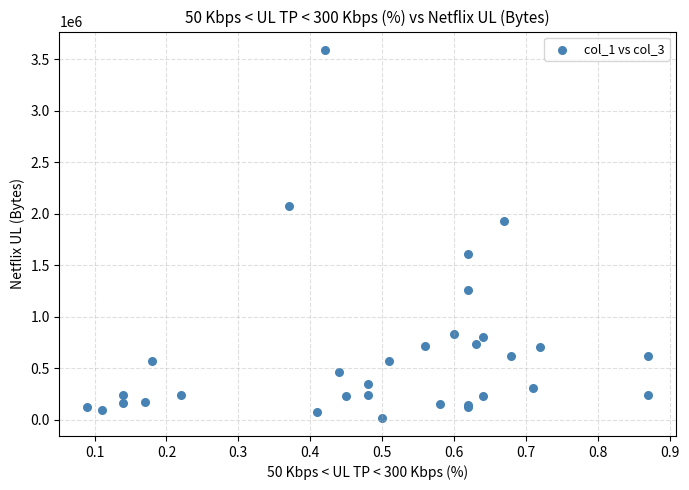

What Y value in the scatter plot is closest to 1804000?

1926000